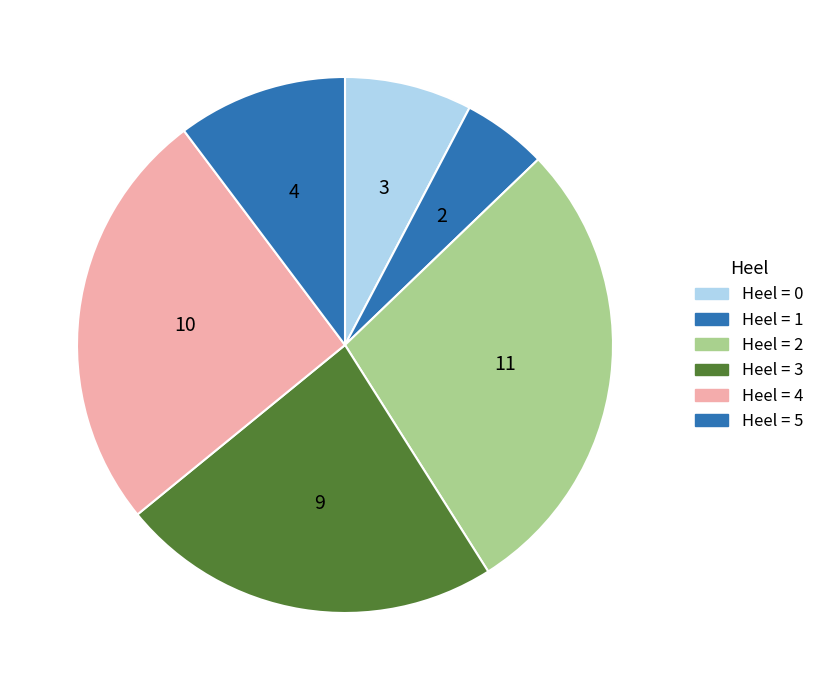

Count the number of slices in the pie.

6